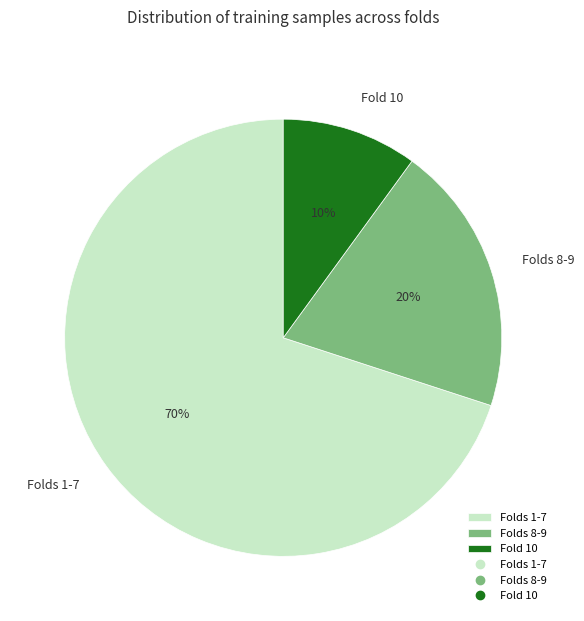

True or false: Folds 1-7 accounts for 70% of the total.

True